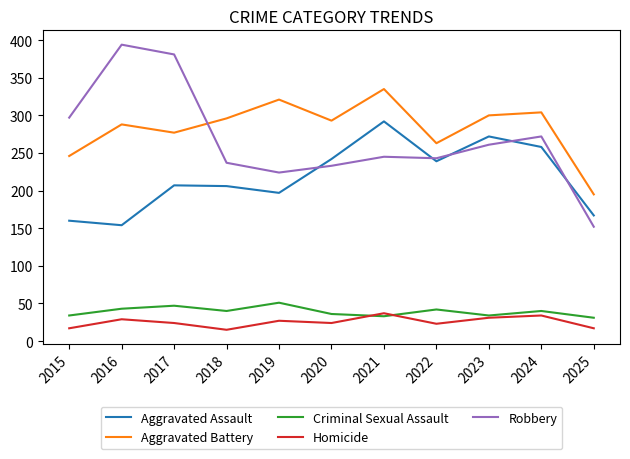

Which category has the highest value in the Aggravated Assault series?

2021